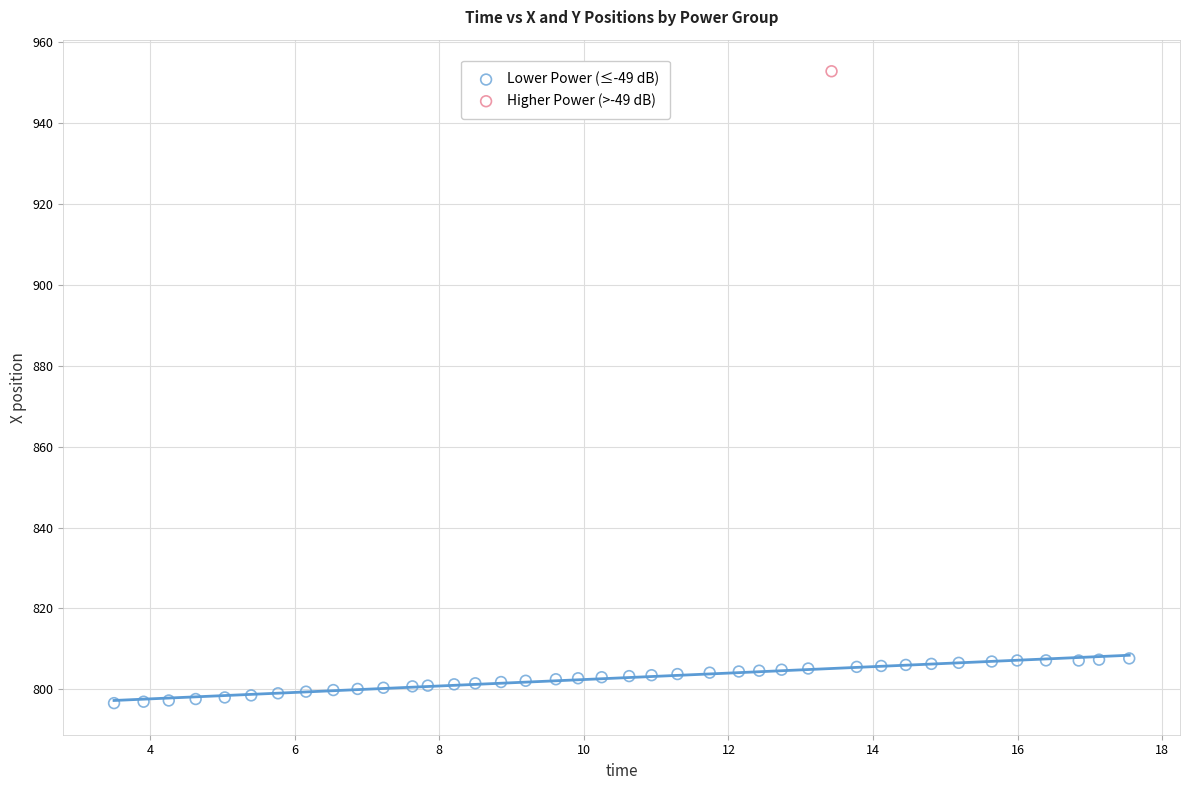

What are all the series names shown in the legend?

Lower Power (≤-49 dB), Higher Power (>-49 dB)